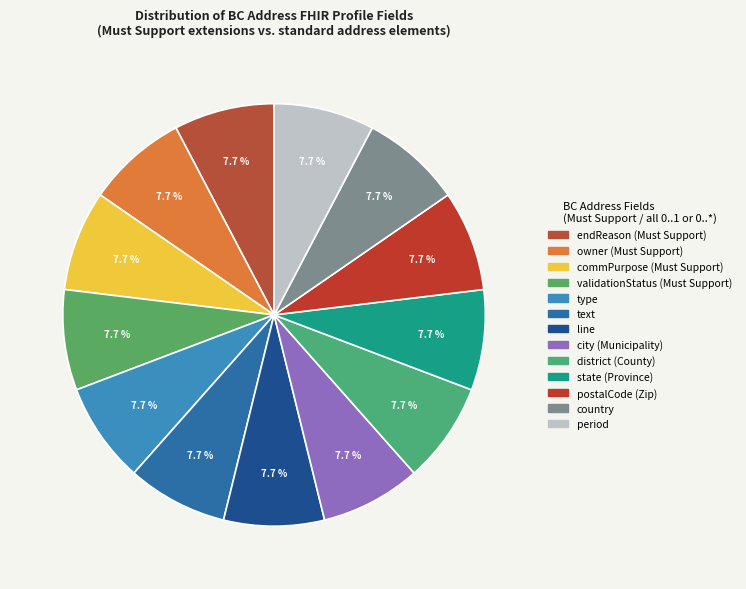

How many segments does this pie chart have?

13